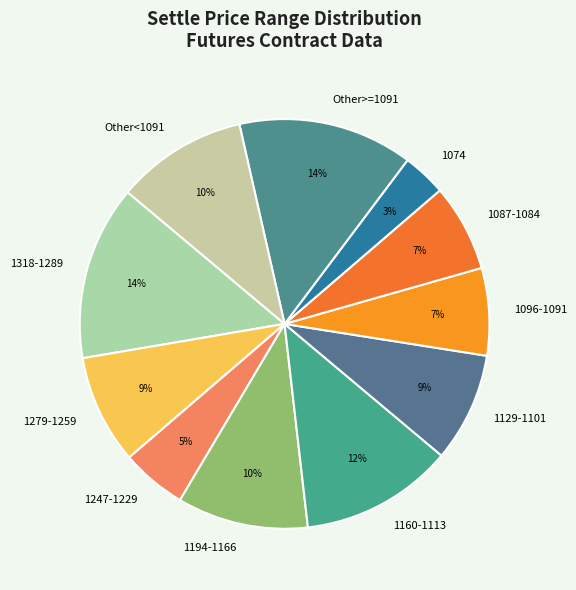

Is it true that 1194-1166 is 1% of the pie?

False